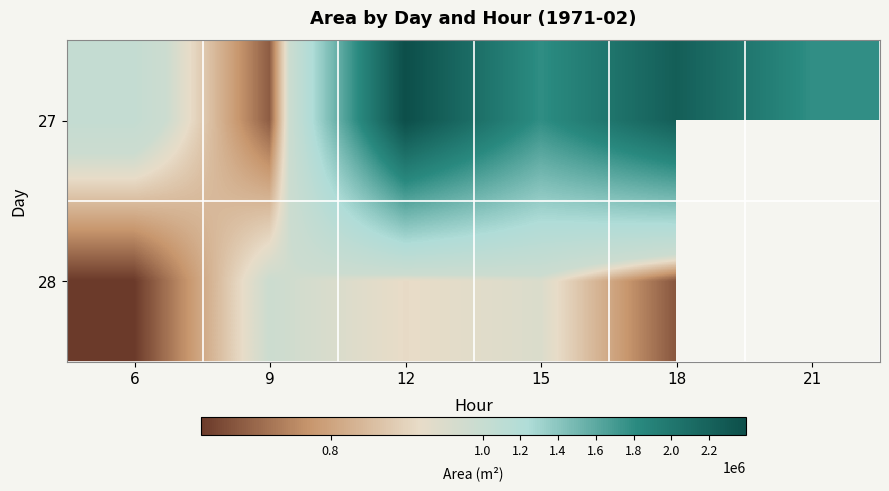

At which label does 28 first exceed 922500?

9